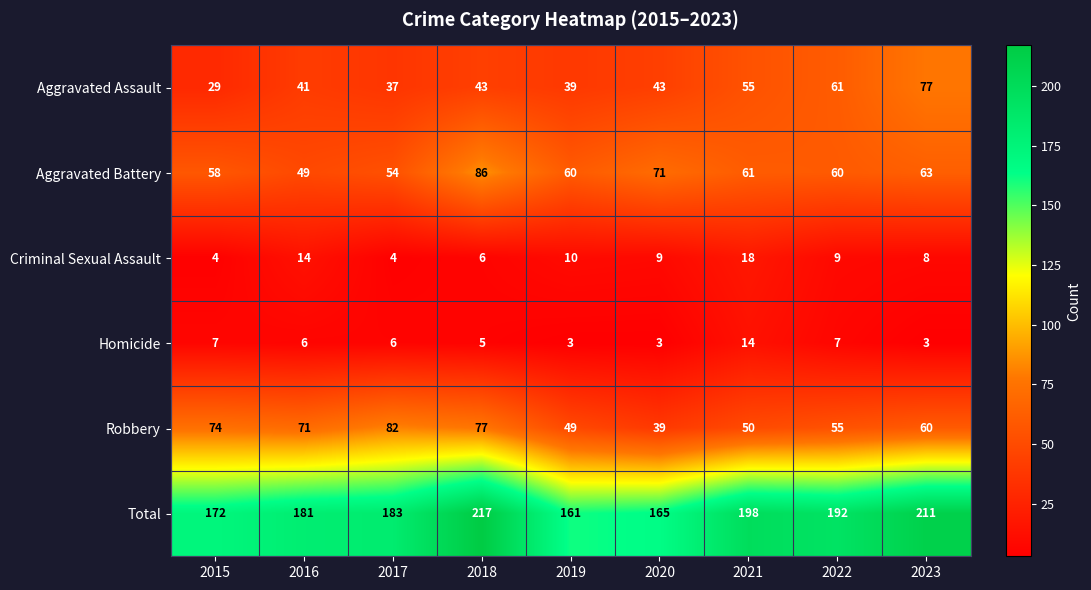

Which series changed the most between 2022 and 2023?

Total